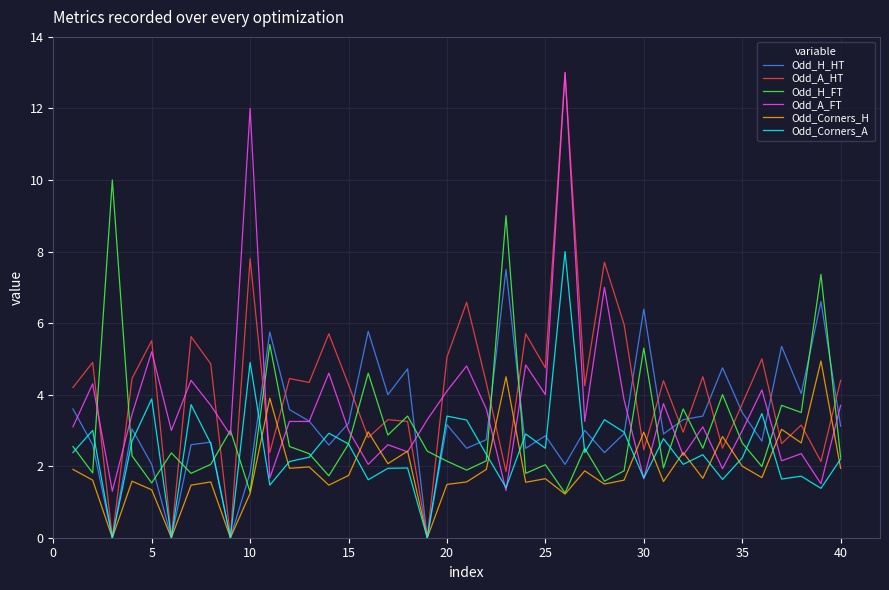

Which series has the largest range (max minus min)?

Odd_A_HT